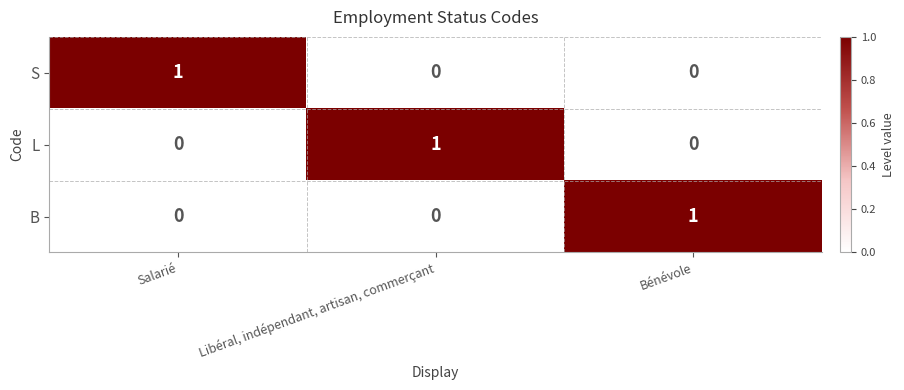

At how many categories does at least one series exceed 0?

3